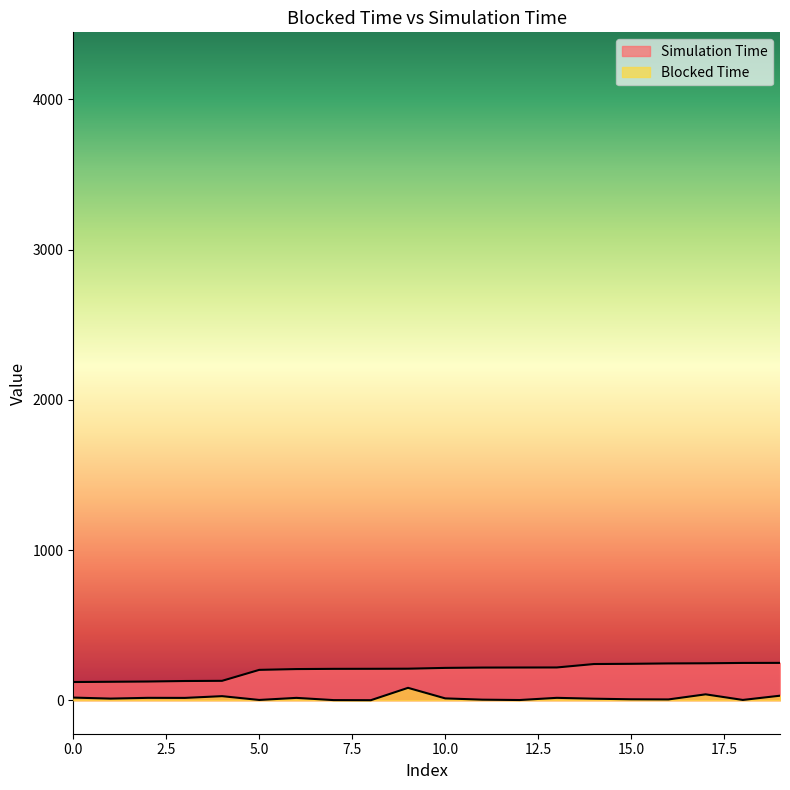

What are all the series names shown in the legend?

Blocked Time, Simulation Time